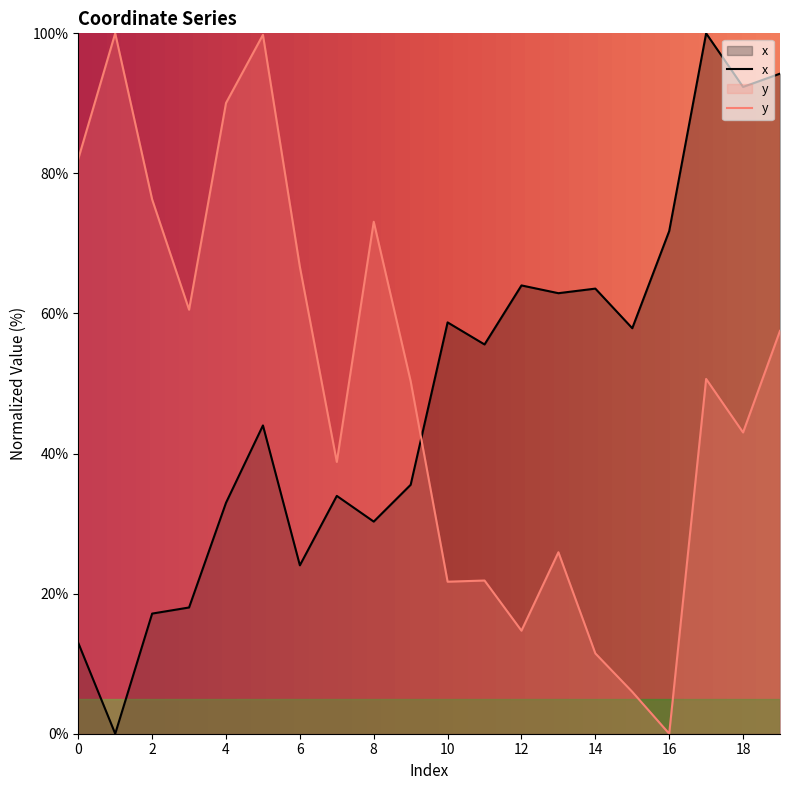

Reading right to left, list all the values displayed in this chart.

x: 19=94.2	18=92.3	17=100.0	16=71.8	15=57.9	14=63.6	13=62.9	12=64.0	11=55.6	10=58.7	9=35.5	8=30.3	7=34.0	6=24.0	5=44.0	4=33.0	3=18.0	2=17.2	1=0.0	0=13.0
y: 19=57.5	18=43.0	17=50.7	16=0.0	15=6.0	14=11.5	13=25.9	12=14.7	11=21.9	10=21.7	9=50.3	8=73.1	7=38.8	6=66.7	5=99.8	4=90.1	3=60.5	2=76.3	1=100.0	0=82.1